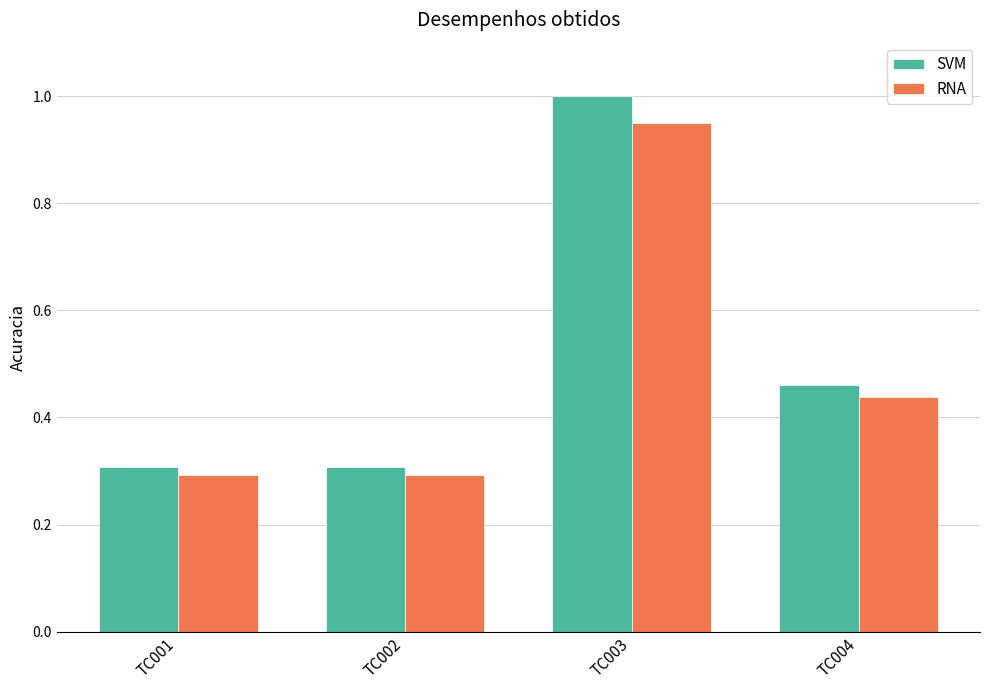

List the series in order of their overall mean, highest first.

SVM, RNA